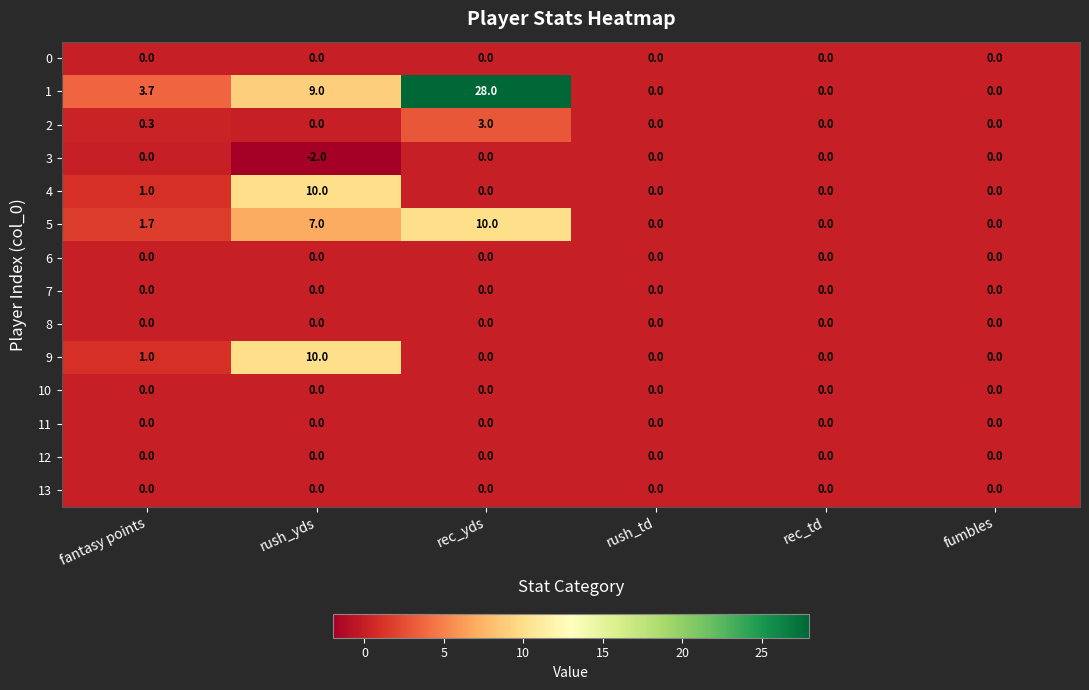

At which category is the sum across all series the highest?

rec_yds